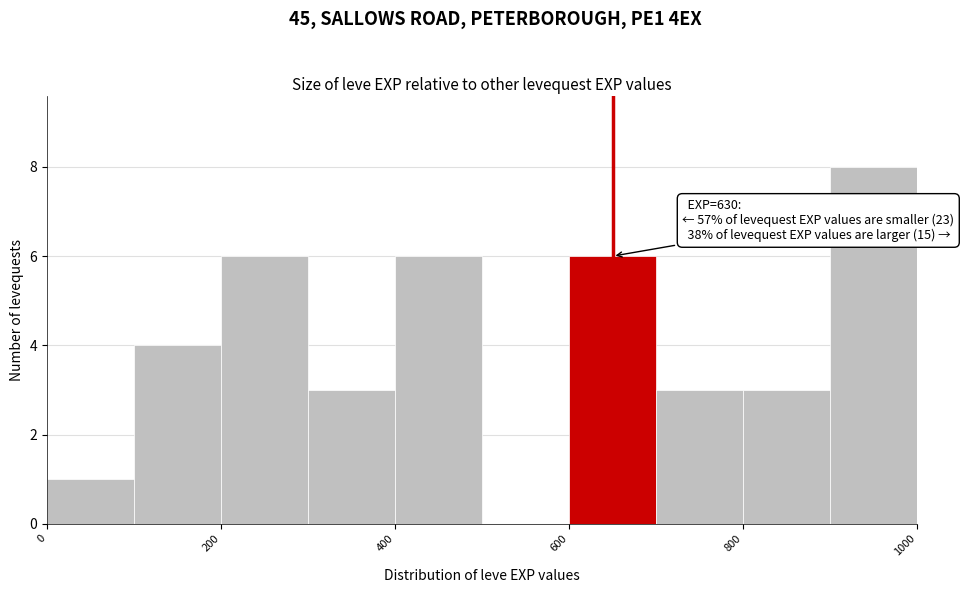

Which range on the x-axis has the tallest bar?

900 to 1000